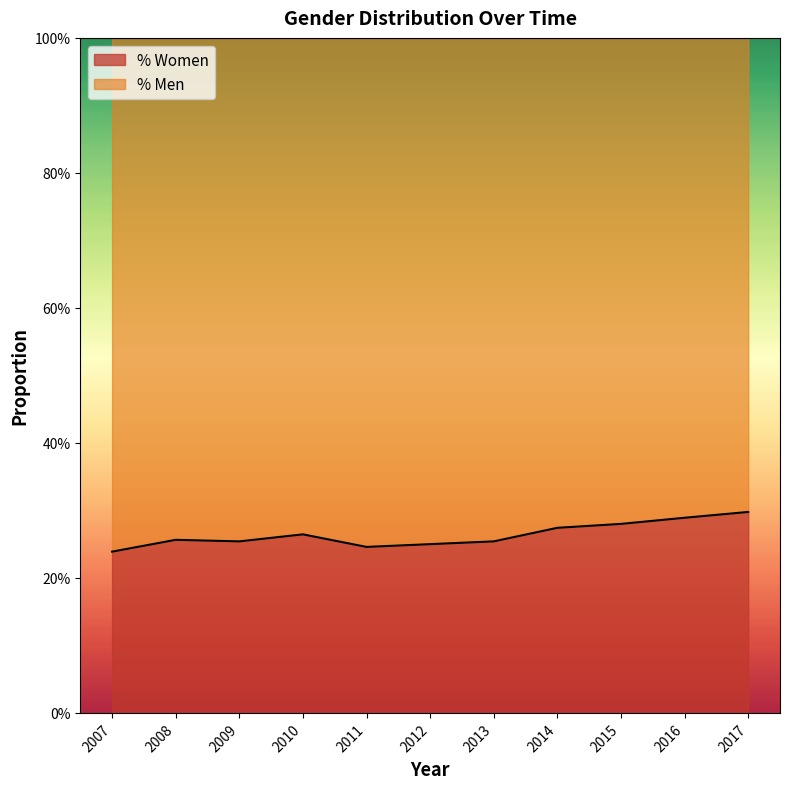

Count the number of categories in the chart.

11